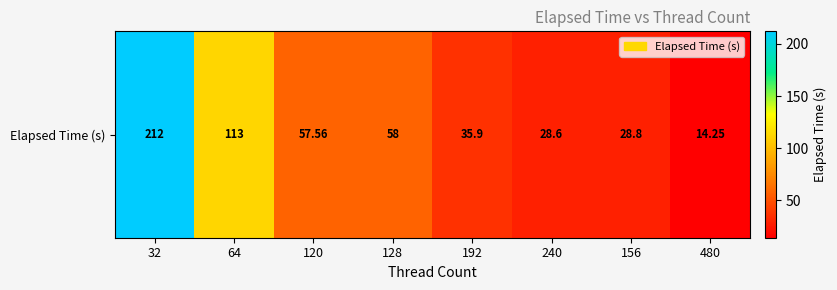

Reading left to right, transcribe all the data shown in this chart.

212.0	113.0	57.6	58.0	35.9	28.6	28.8	14.2